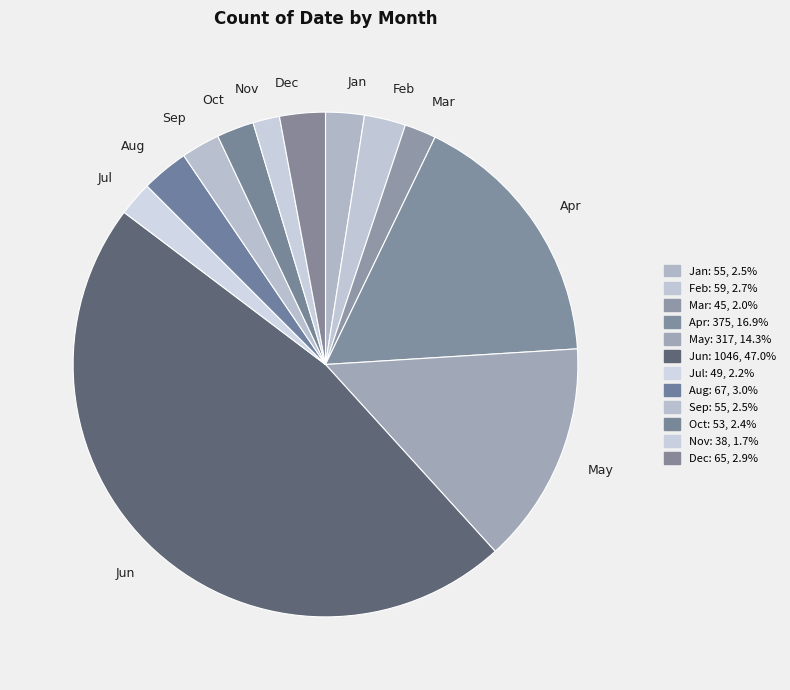

Count the number of slices in the pie.

12